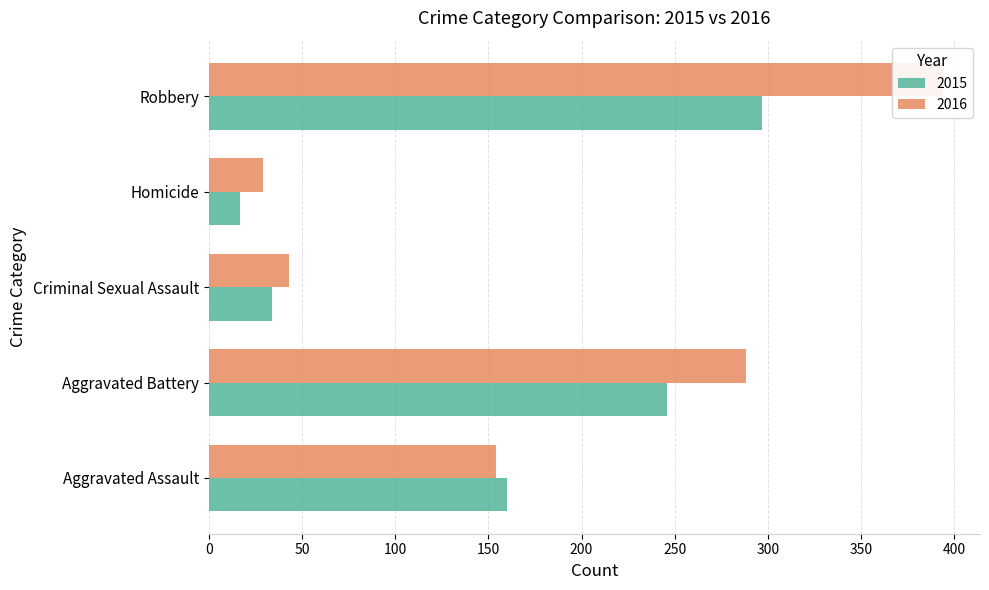

The 2016 series shows 33 at Aggravated Assault. True or false?

False